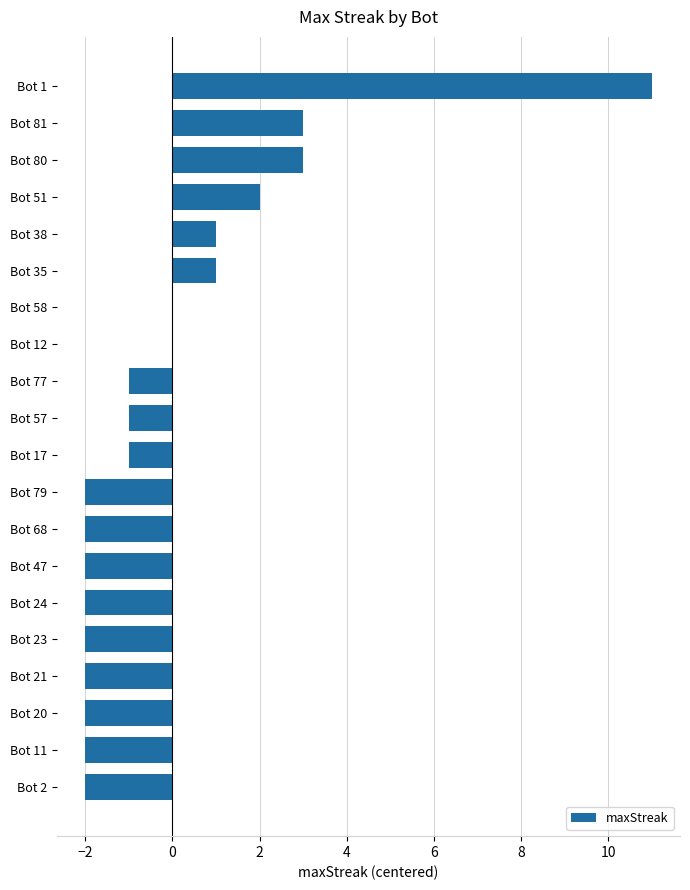

What is the greatest value displayed?

11